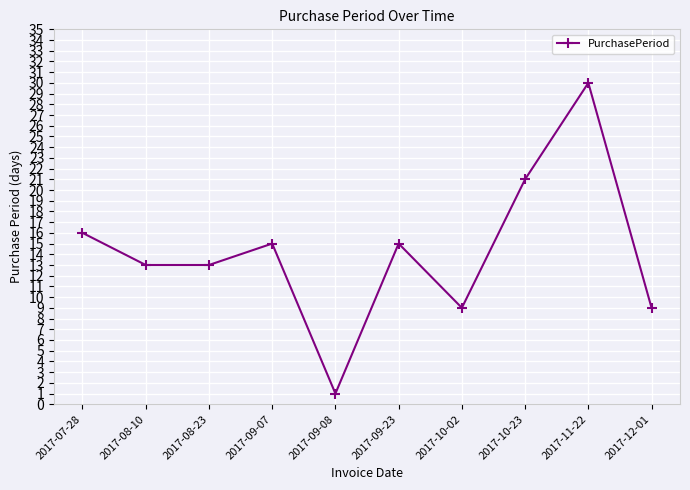

Is it true that the value at 2017-12-01 is 9?

True